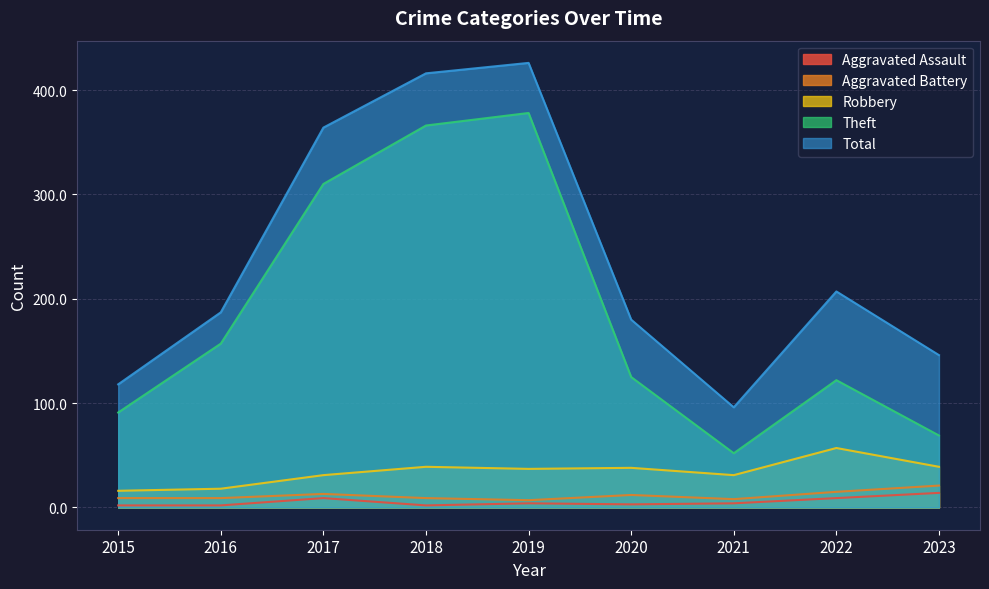

Where is the first local maximum for Aggravated Assault?

2017